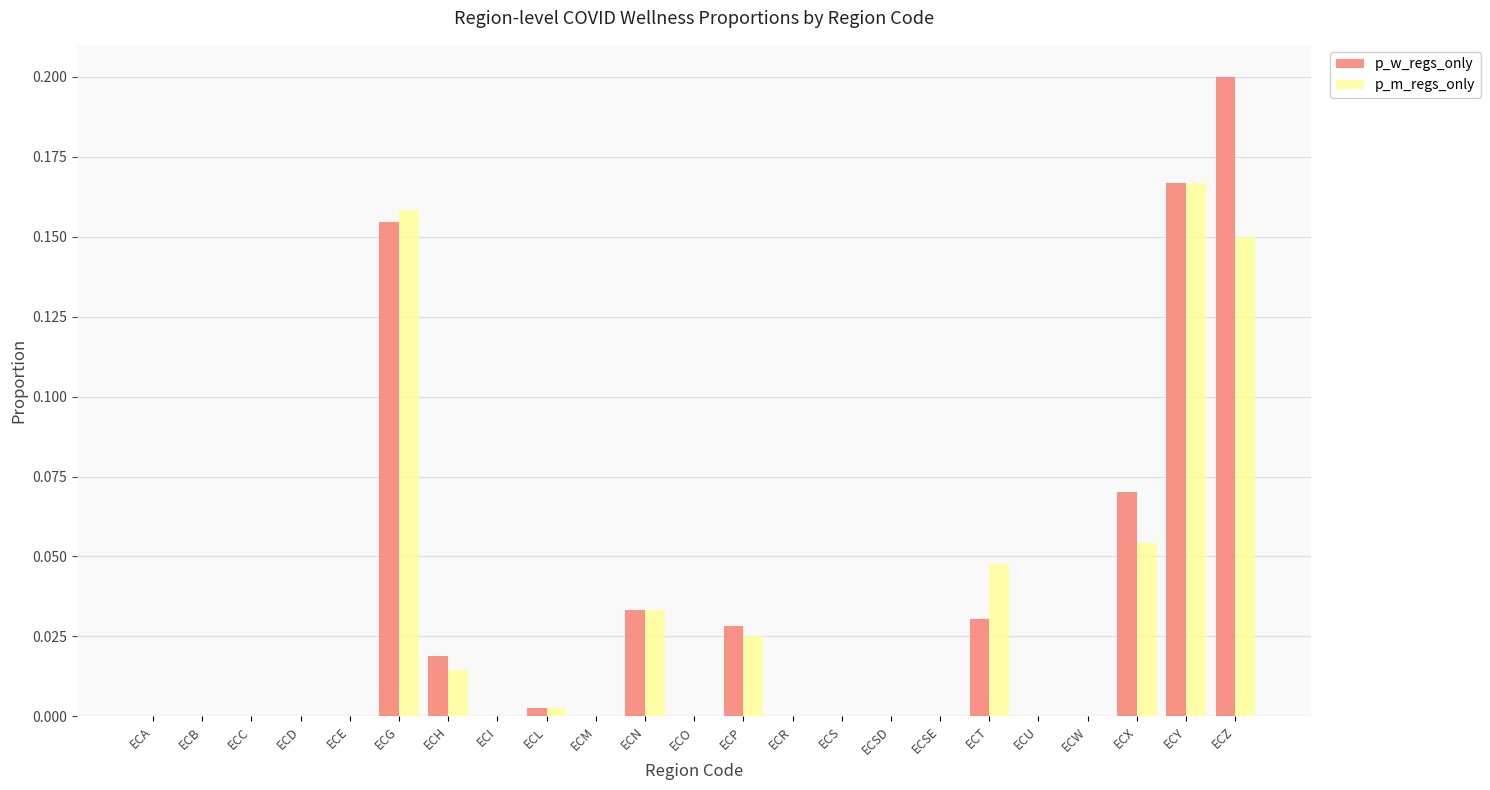

At which category is the sum across all series the highest?

ECZ